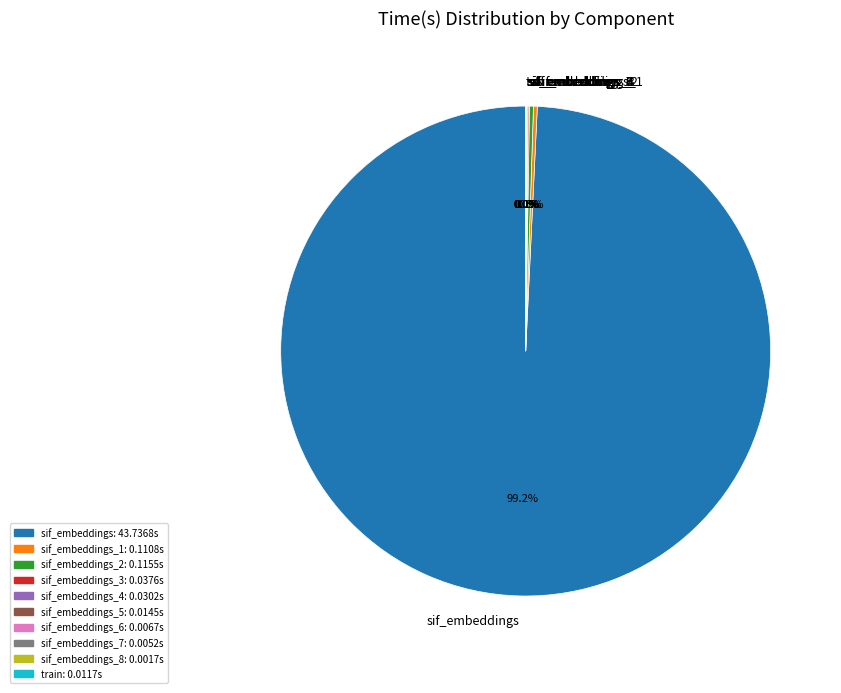

Is there a majority slice in this chart?

Yes